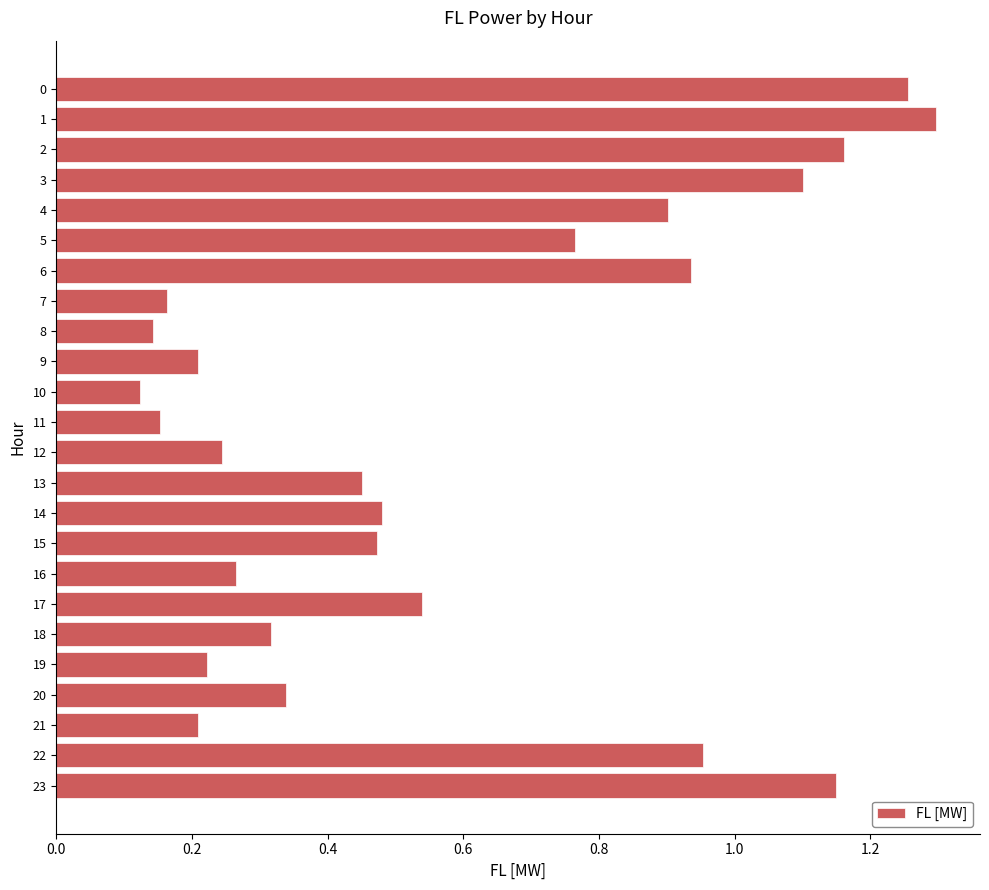

The chart shows a value of 1.6 at 4. True or false?

False